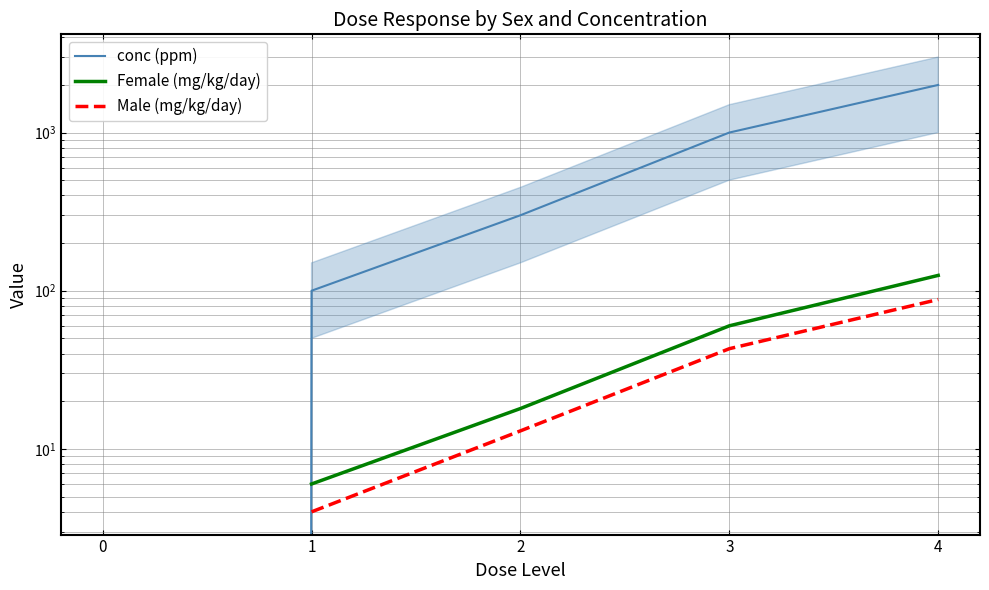

At how many categories does at least one series exceed 1976?

1